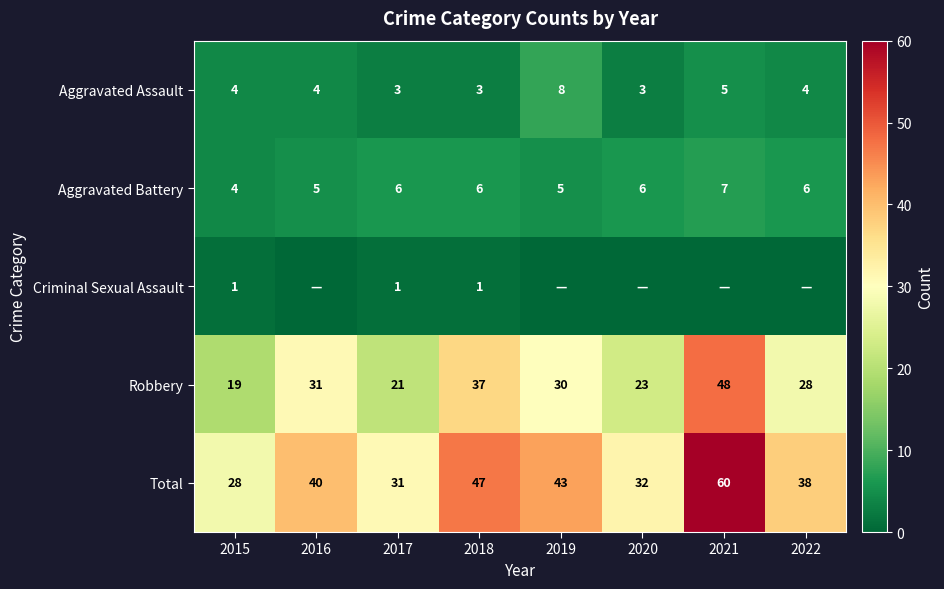

Is the value of Robbery at 2016 greater than the value of Aggravated Battery at 2021?

Yes